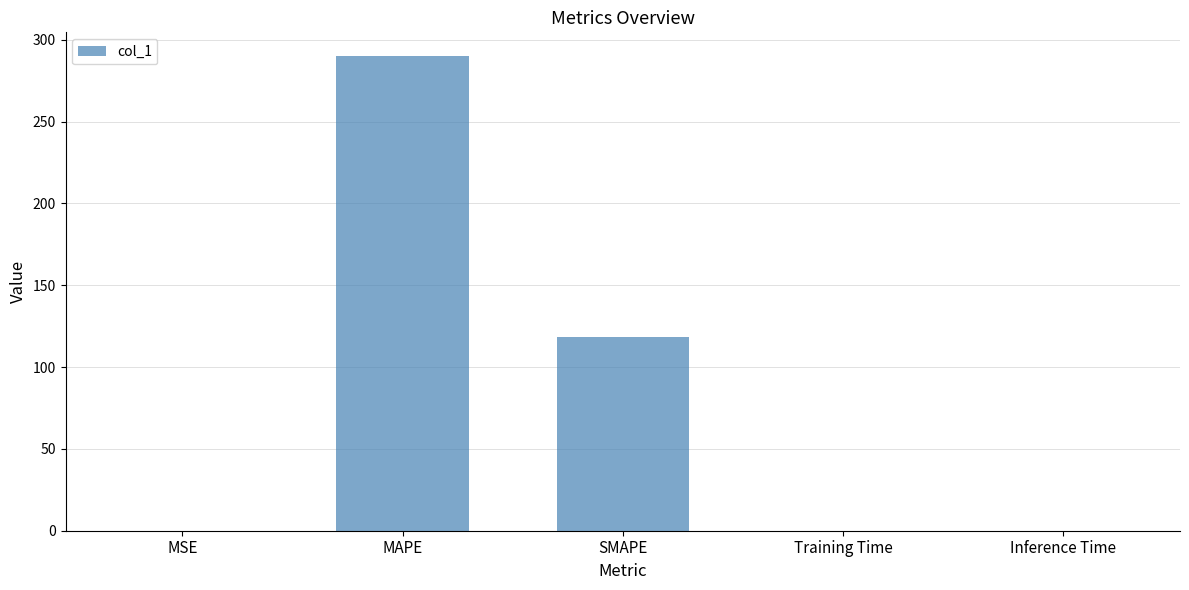

The chart shows a value of 0.0 at Inference Time. True or false?

True